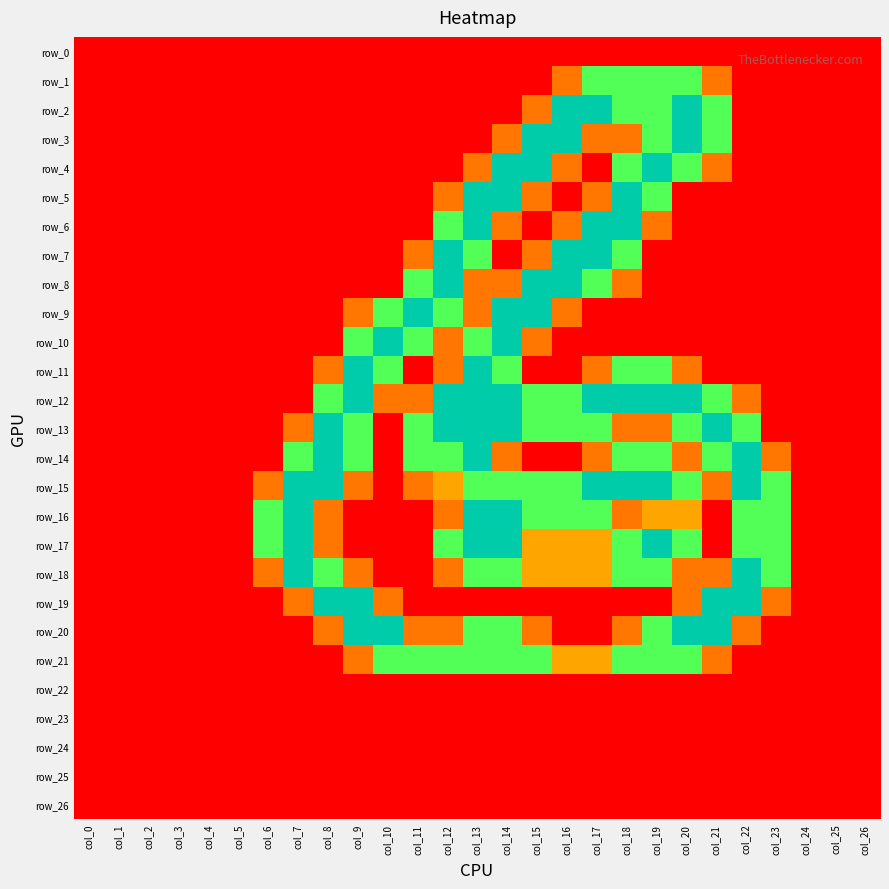

What is the difference between the maximum and minimum values in the row_13 series?

2.0